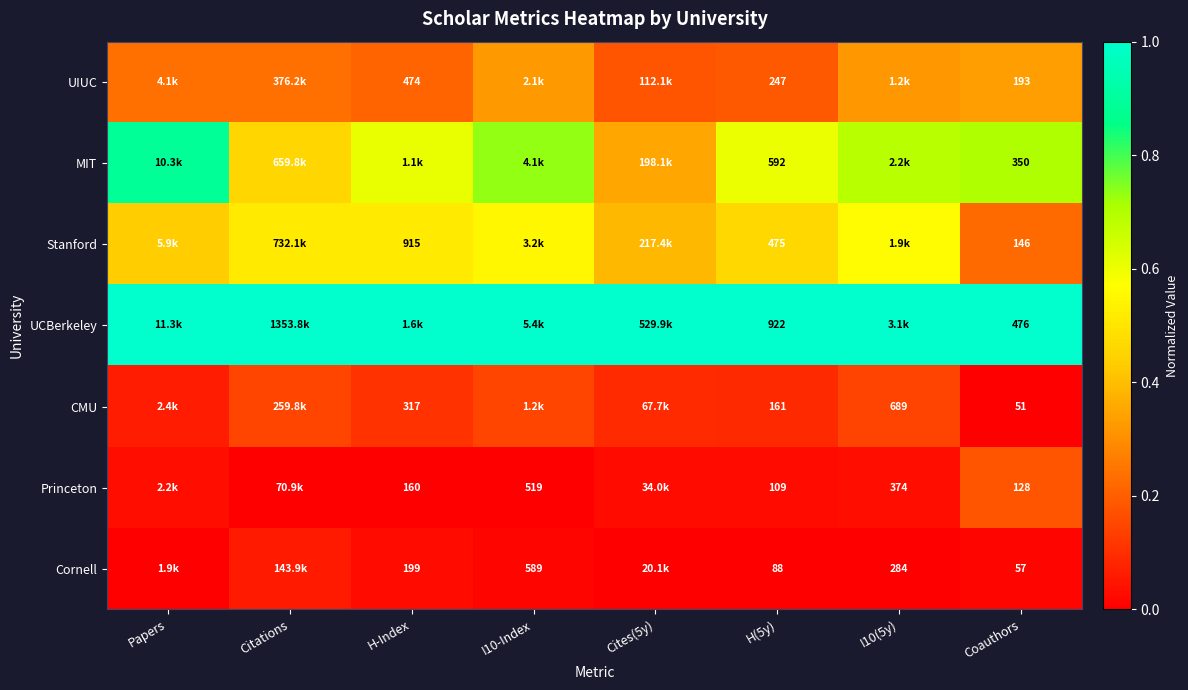

At Coauthors, list the series in order from smallest to largest.

CMU, Cornell, Princeton, Stanford, UIUC, MIT, UCBerkeley